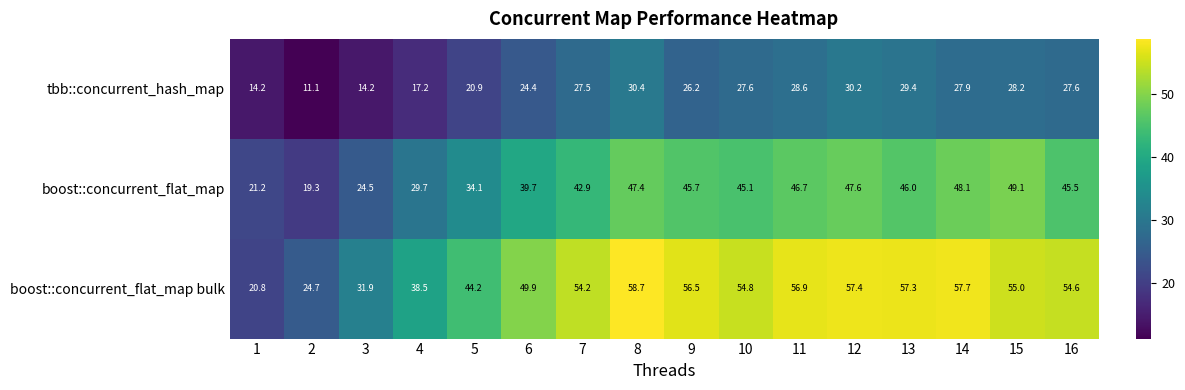

Which series has the largest range (max minus min)?

boost::concurrent_flat_map bulk